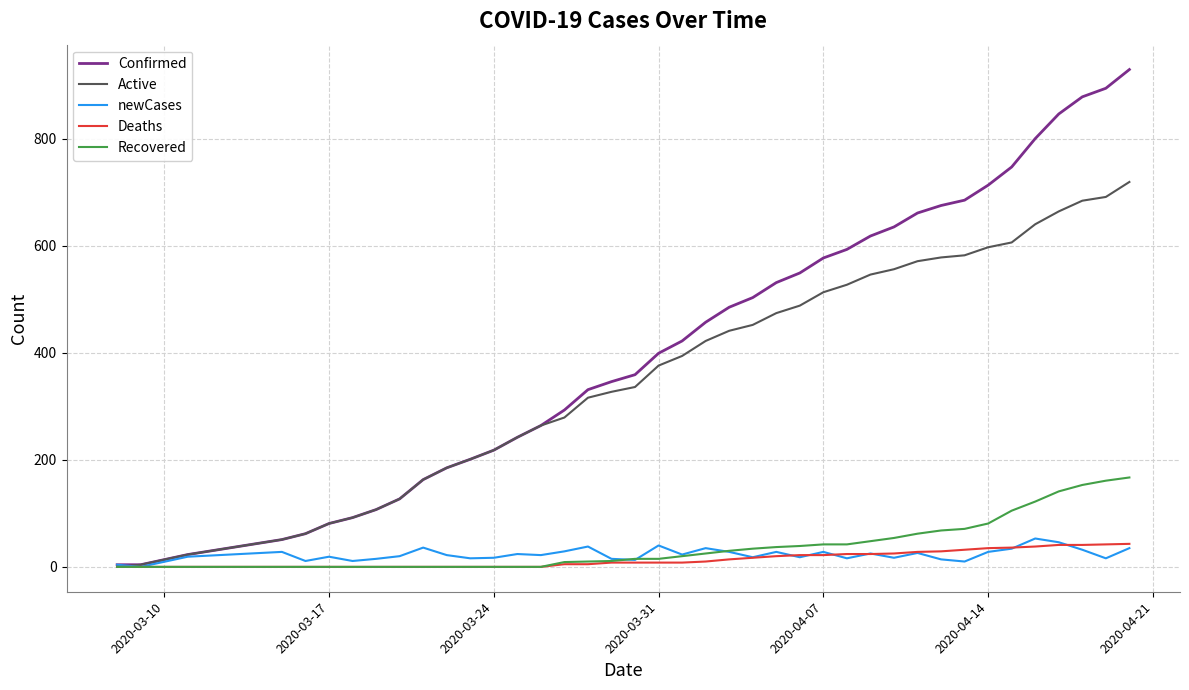

Does the chart display data point markers on the line(s)?

No